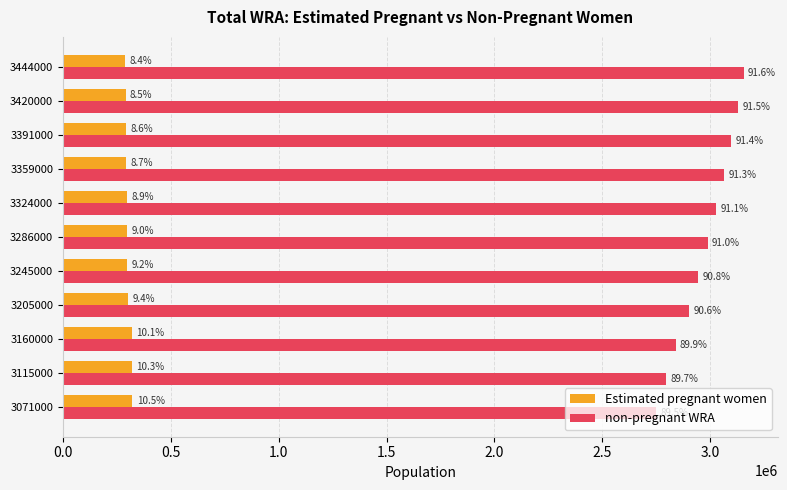

What are all the series names shown in the legend?

Estimated pregnant women, non-pregnant WRA